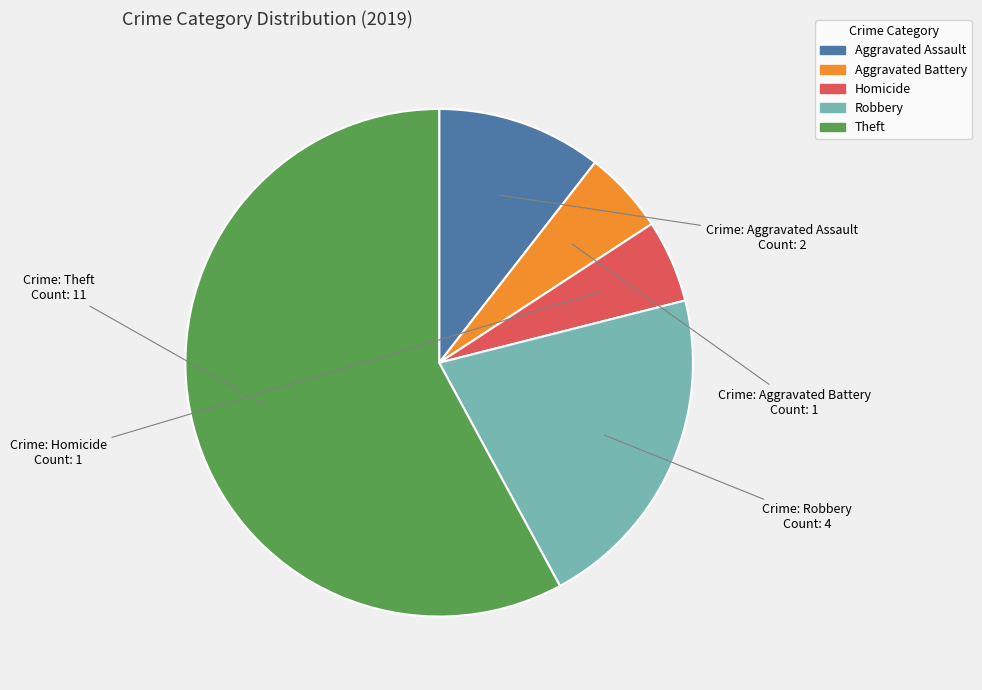

Does any single category account for the majority?

Yes